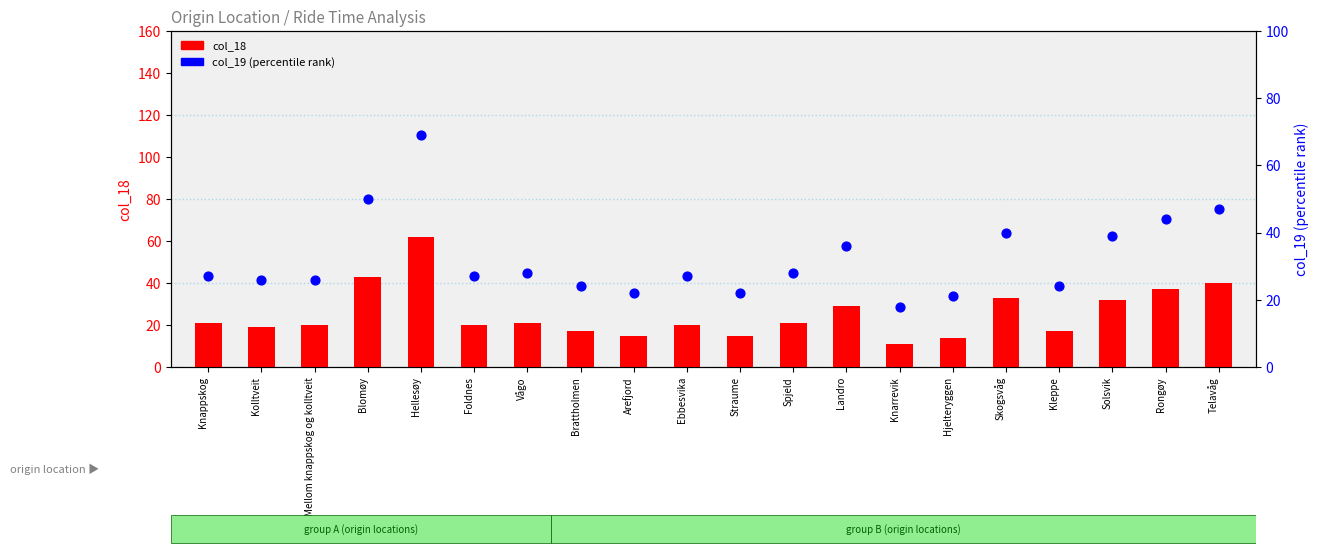

At how many categories does at least one series exceed 44?

3